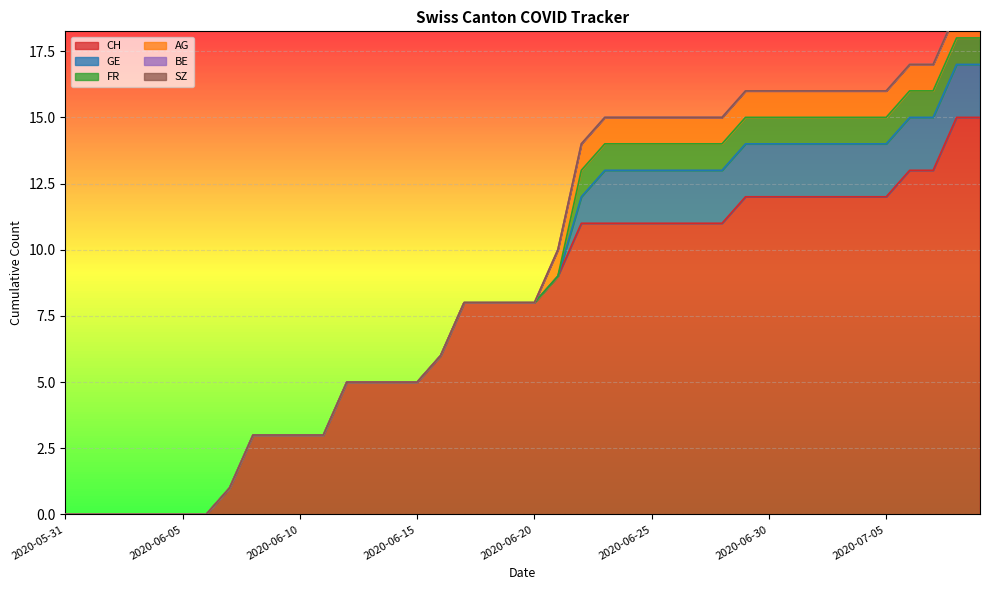

True or false: FR has more than 1 interior local peaks.

False